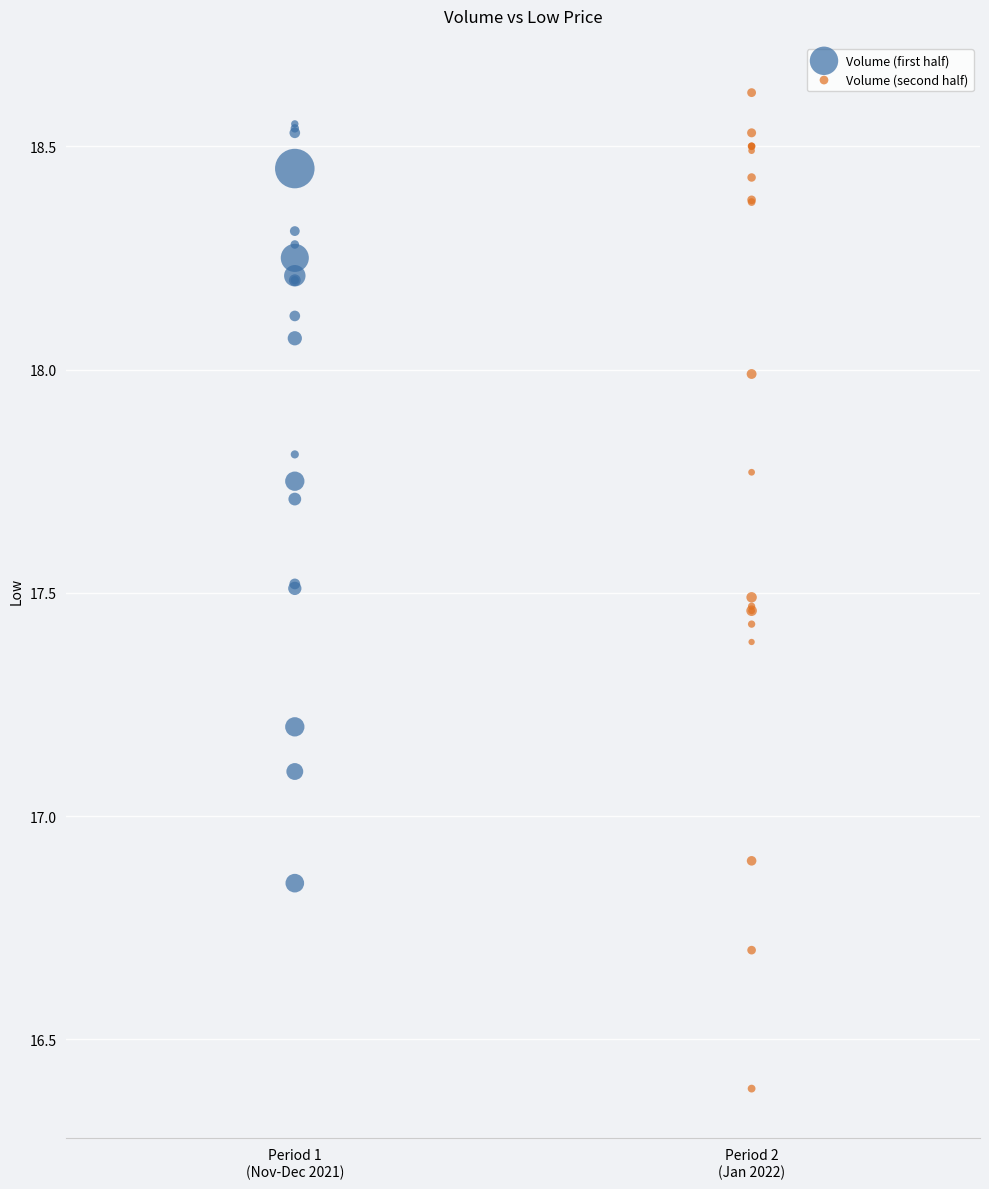

Which series has the widest spread of Y values?

Volume (second half)